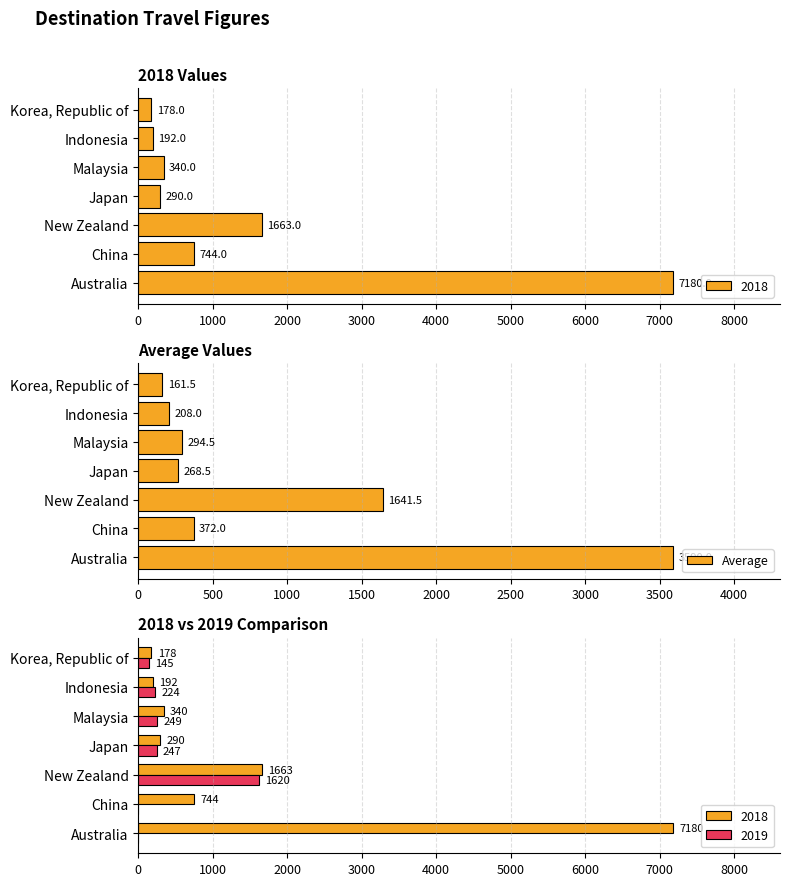

What value does the Average series have at New Zealand?

1641.5